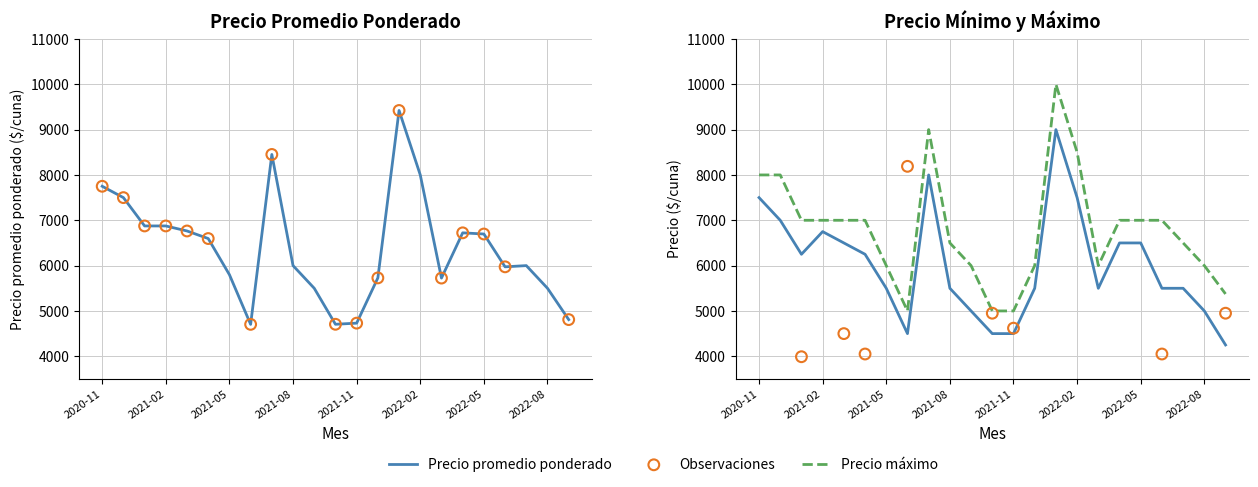

Which series contains the highest Y value?

Precio máximo